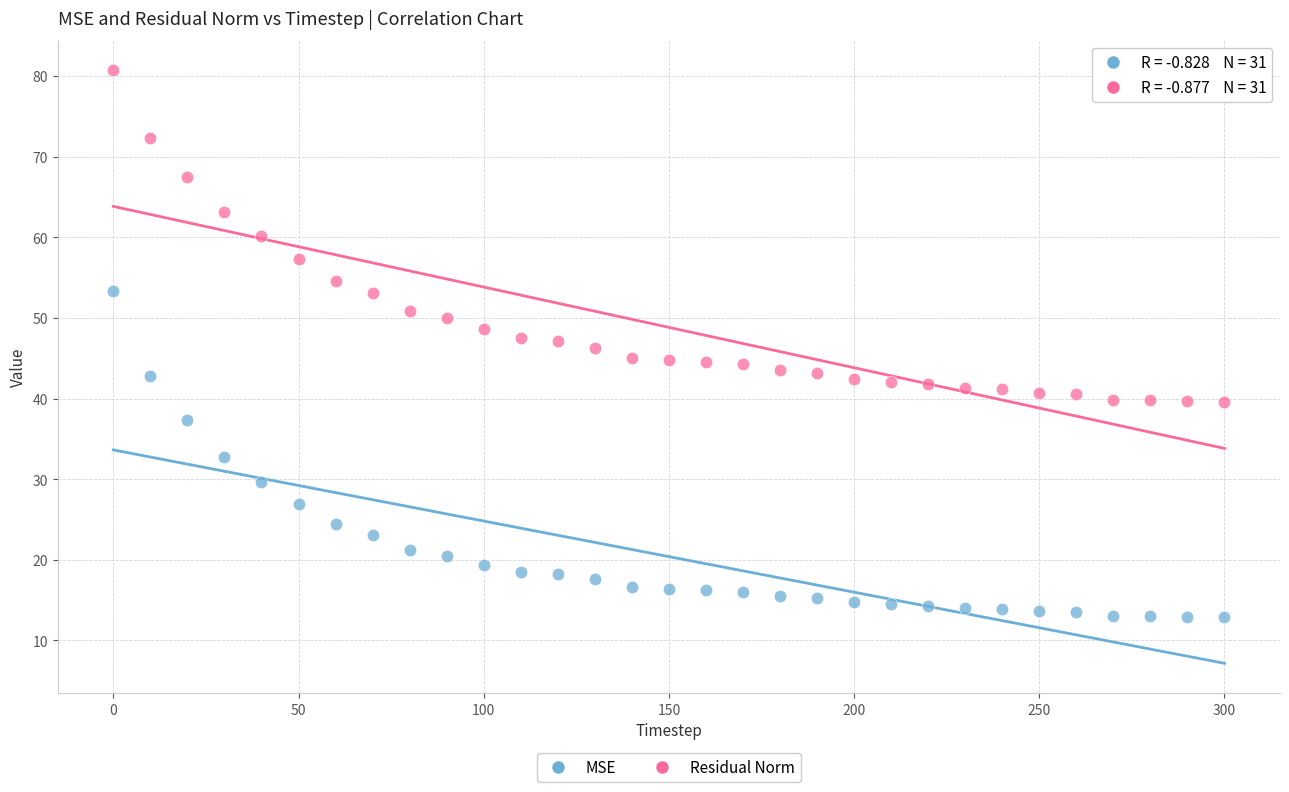

Which series contains the lowest Y value?

MSE